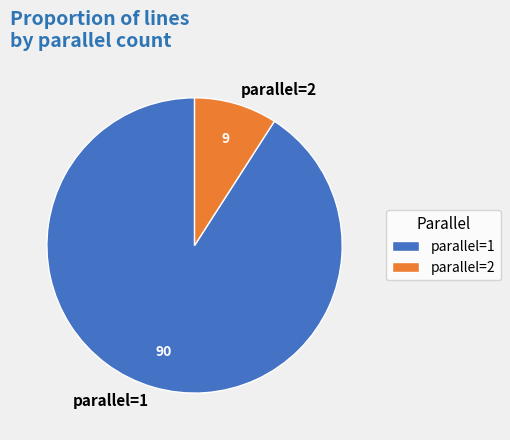

Which slice is the smallest?

parallel=2